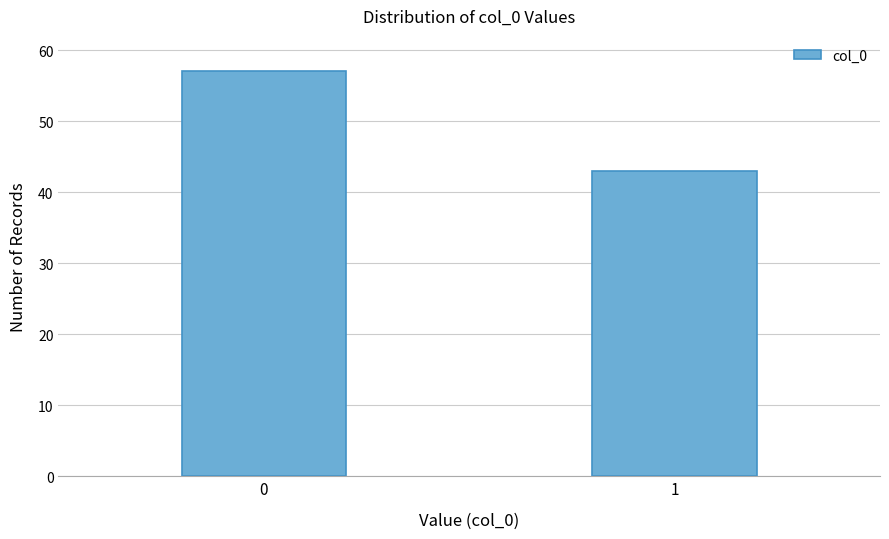

Reading left to right, list all the values displayed in this chart.

0=57	1=43